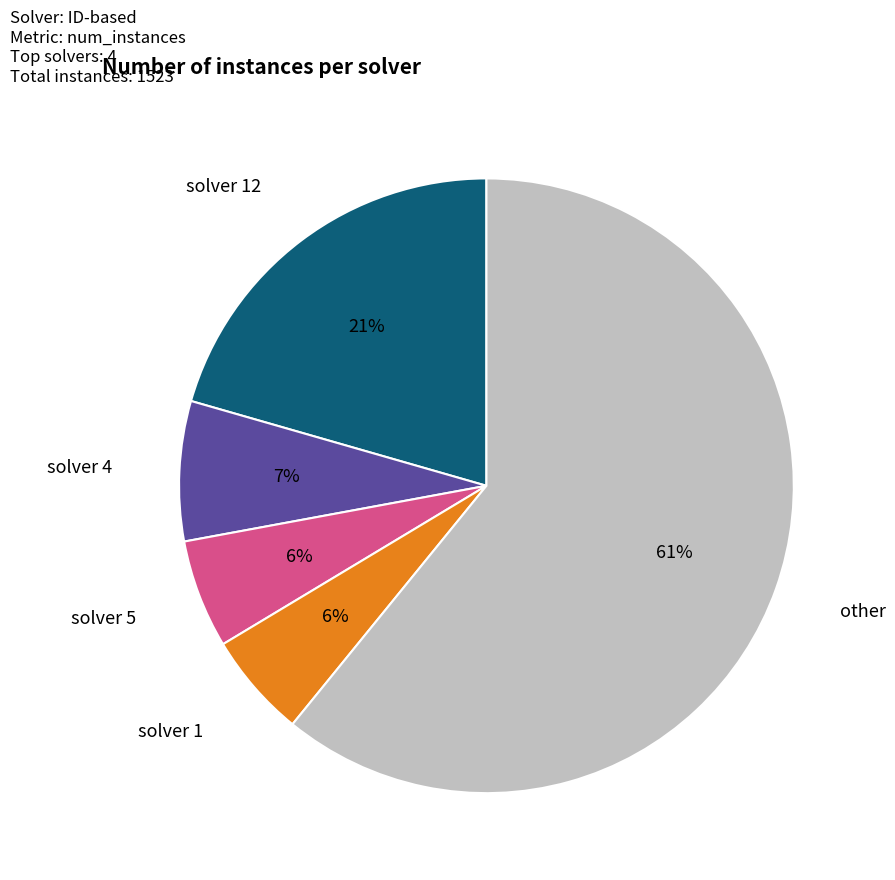

Is there a majority slice in this chart?

Yes